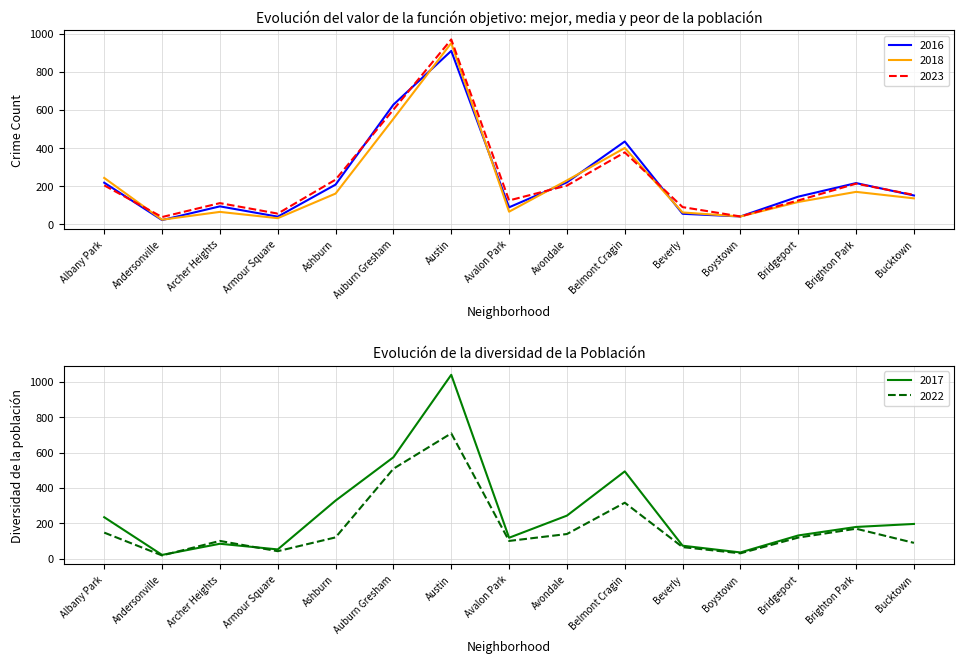

True or false: 2022 and 2018 intersect in this chart.

True